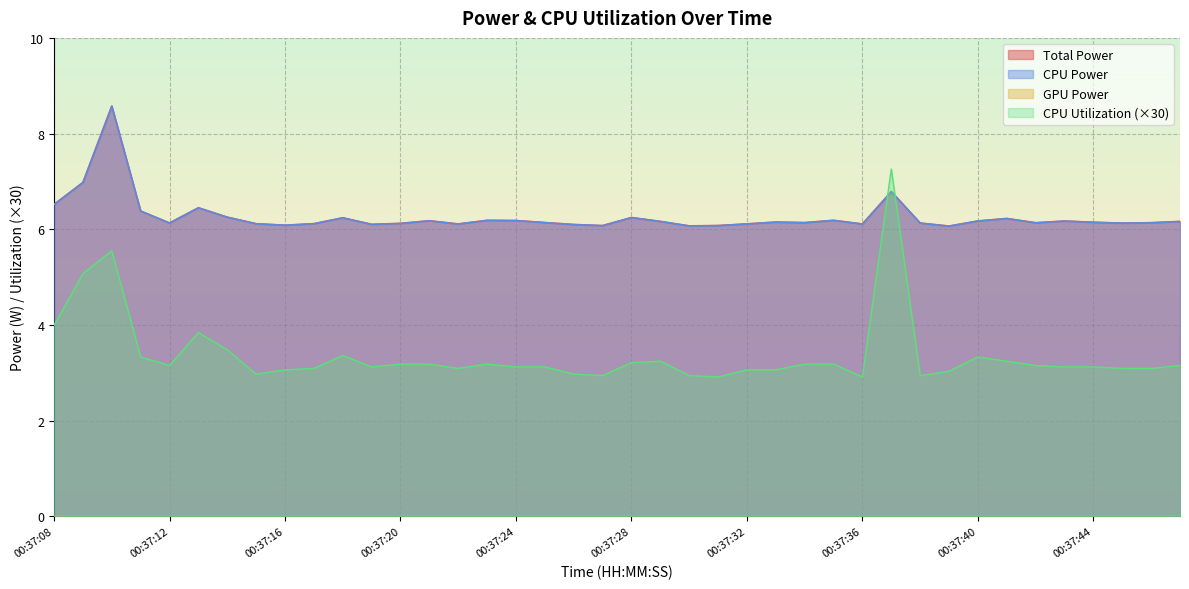

What is the value of the CPU Utilization point at the 10th from the left?

3.1